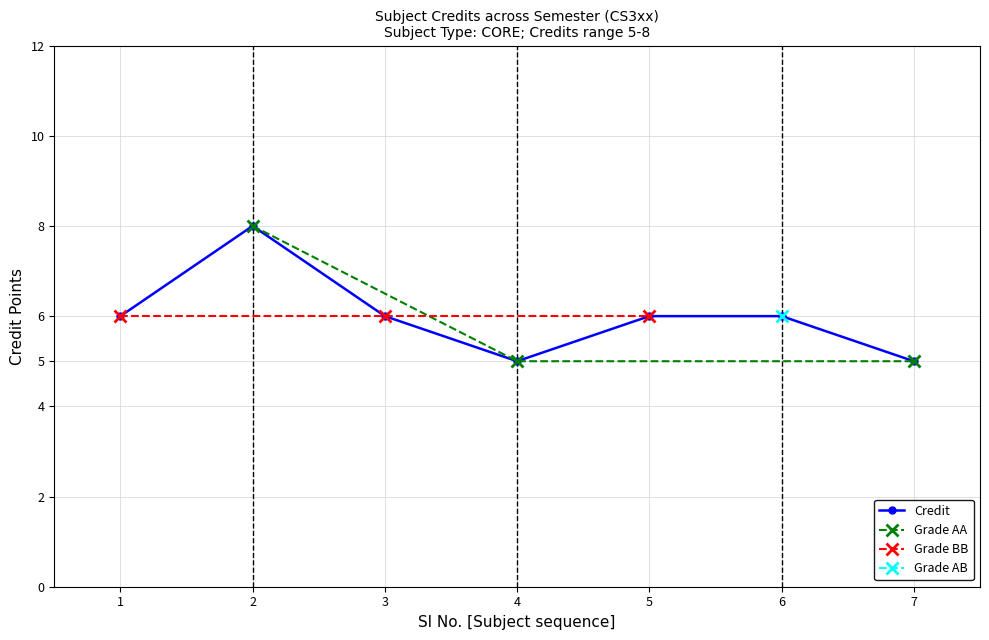

What is the ratio of the value at 5 to the value at 7?

1.2